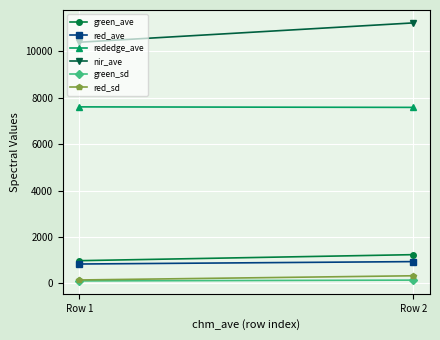

Is the value of red_ave at Row 1 greater than the value of nir_ave at Row 2?

No